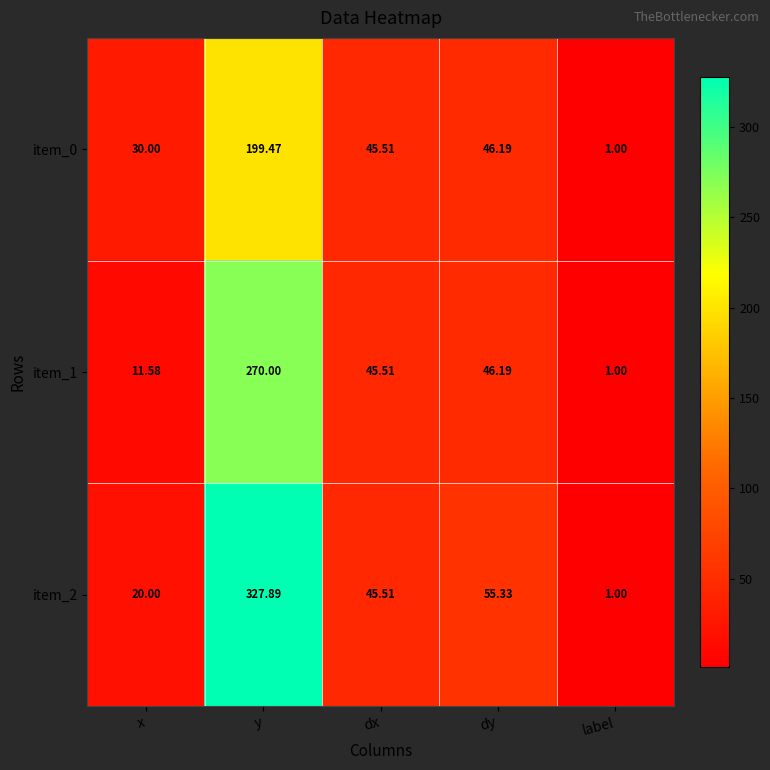

Is the value of item_0 at x greater than the value of item_1 at y?

No